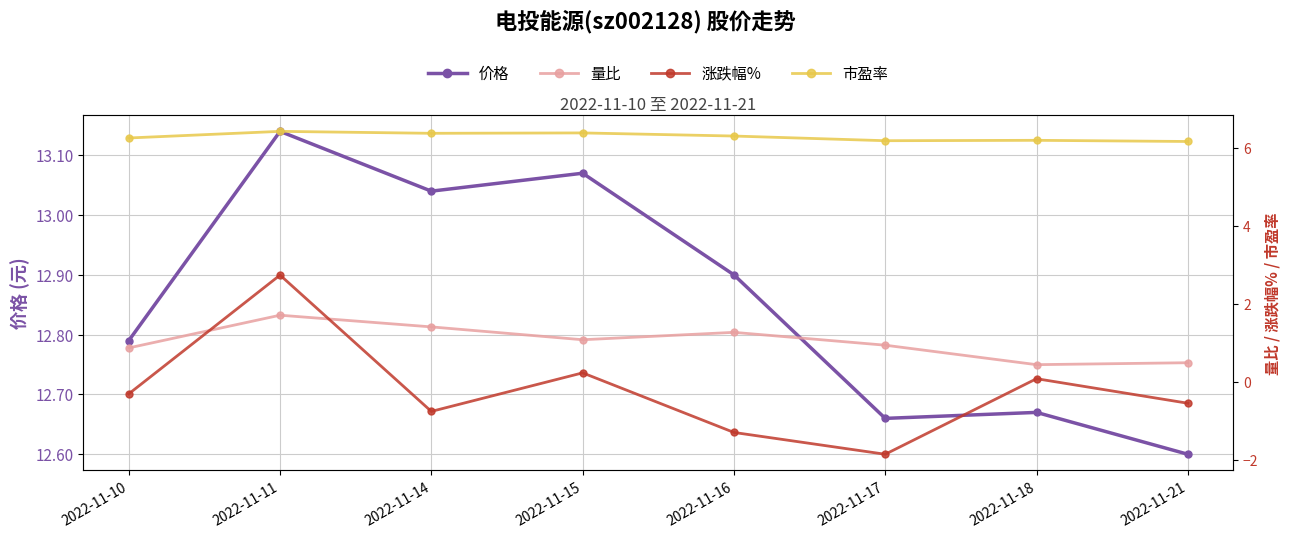

How many interior local valleys does the 市盈率 series have?

2